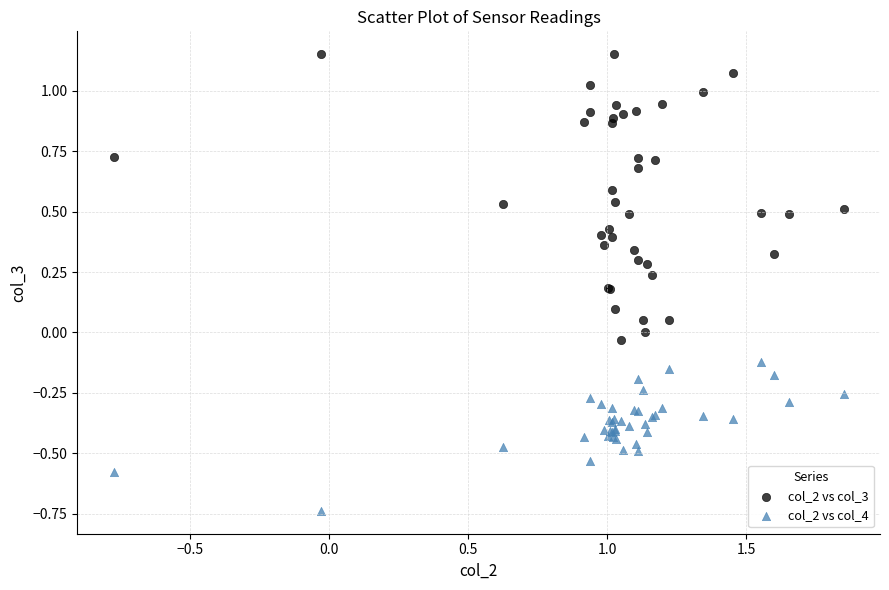

What are all the series names shown in the legend?

col_2 vs col_3, col_2 vs col_4